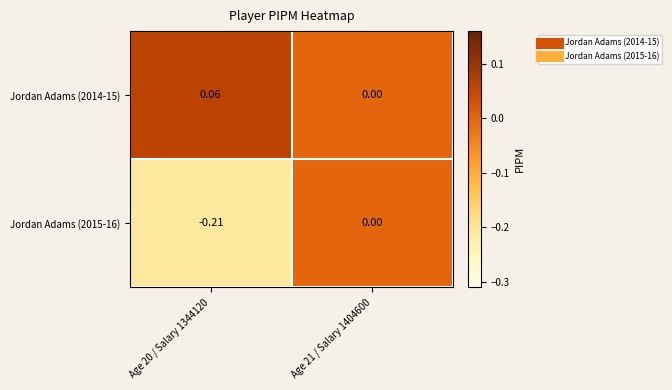

At which category is the sum across all series the highest?

Age 21 / Salary 1404600